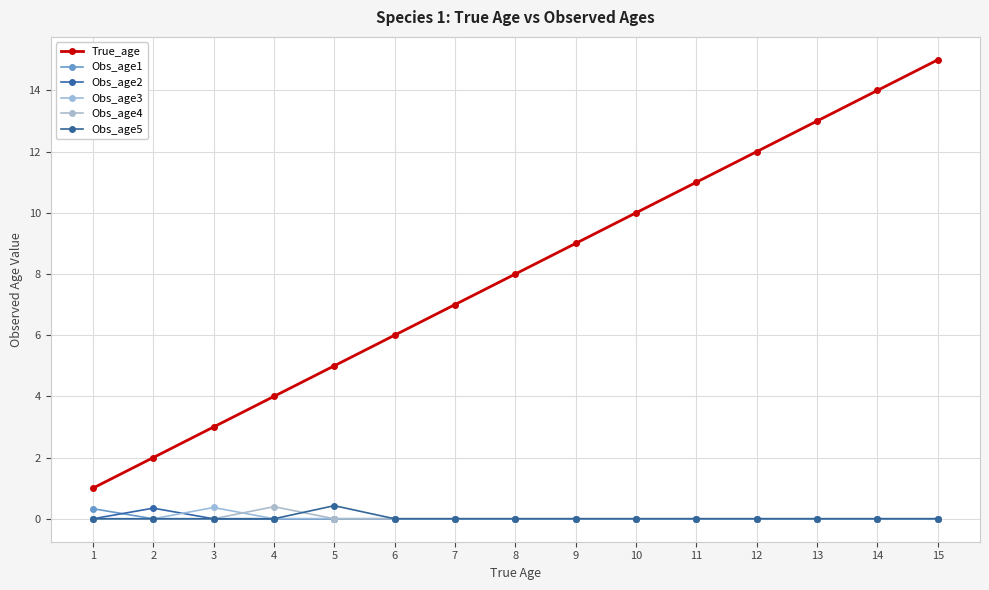

Does the chart display data point markers on the line(s)?

Yes